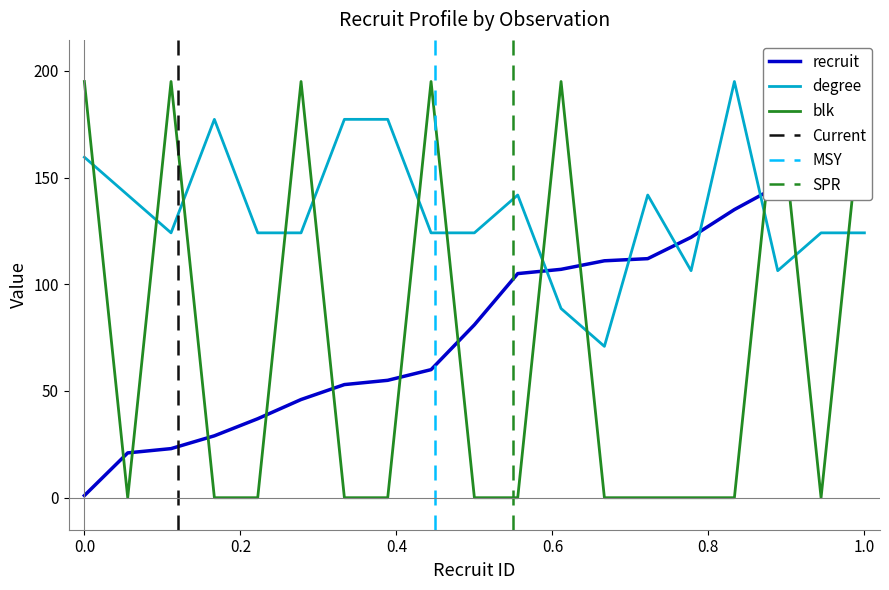

True or false: recruit has a value of 122.0 at 122.

True